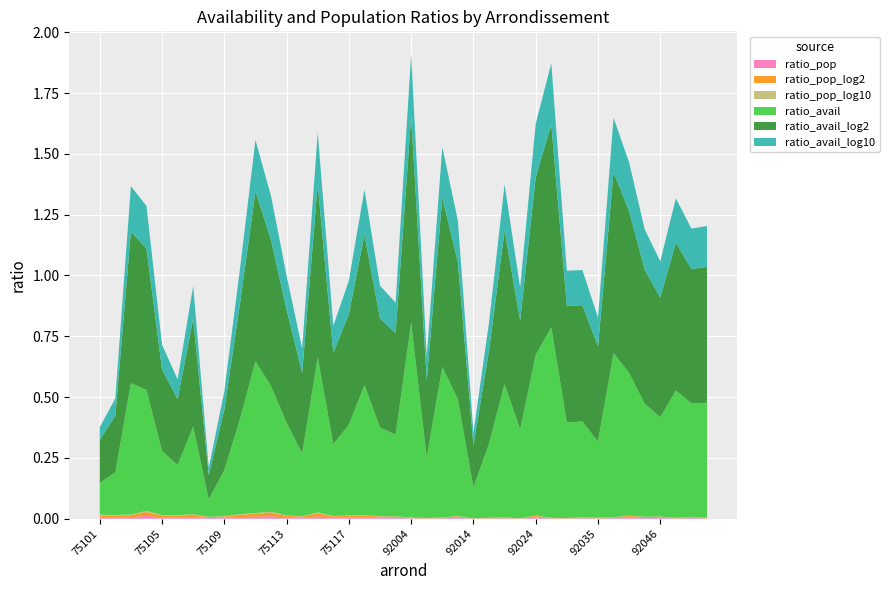

Reading left to right, transcribe all the data shown in this chart.

ratio_pop: 75101=0.0	75102=0.0	75103=0.0	75104=0.0	75105=0.0	75106=0.0	75107=0.0	75108=0.0	75109=0.0	75110=0.0	75111=0.0	75112=0.0	75113=0.0	75114=0.0	75115=0.0	75116=0.0	75117=0.0	75118=0.0	75119=0.0	75120=0.0	92004=0.0	92007=0.0	92009=0.0	92012=0.0	92014=0.0	92020=0.0	92022=0.0	92023=0.0	92024=0.0	92025=0.0	92026=0.0	92032=0.0	92035=0.0	92036=0.0	92040=0.0	92044=0.0	92046=0.0	92048=0.0	92049=0.0	92050=0.0
ratio_pop_log2: 75101=0.0	75102=0.0	75103=0.0	75104=0.0	75105=0.0	75106=0.0	75107=0.0	75108=0.0	75109=0.0	75110=0.0	75111=0.0	75112=0.0	75113=0.0	75114=0.0	75115=0.0	75116=0.0	75117=0.0	75118=0.0	75119=0.0	75120=0.0	92004=0.0	92007=0.0	92009=0.0	92012=0.0	92014=0.0	92020=0.0	92022=0.0	92023=0.0	92024=0.0	92025=0.0	92026=0.0	92032=0.0	92035=0.0	92036=0.0	92040=0.0	92044=0.0	92046=0.0	92048=0.0	92049=0.0	92050=0.0
ratio_pop_log10: 75101=0.0	75102=0.0	75103=0.0	75104=0.0	75105=0.0	75106=0.0	75107=0.0	75108=0.0	75109=0.0	75110=0.0	75111=0.0	75112=0.0	75113=0.0	75114=0.0	75115=0.0	75116=0.0	75117=0.0	75118=0.0	75119=0.0	75120=0.0	92004=0.0	92007=0.0	92009=0.0	92012=0.0	92014=0.0	92020=0.0	92022=0.0	92023=0.0	92024=0.0	92025=0.0	92026=0.0	92032=0.0	92035=0.0	92036=0.0	92040=0.0	92044=0.0	92046=0.0	92048=0.0	92049=0.0	92050=0.0
ratio_avail: 75101=0.1	75102=0.2	75103=0.5	75104=0.5	75105=0.3	75106=0.2	75107=0.4	75108=0.1	75109=0.2	75110=0.4	75111=0.6	75112=0.5	75113=0.4	75114=0.3	75115=0.6	75116=0.3	75117=0.4	75118=0.5	75119=0.4	75120=0.3	92004=0.8	92007=0.2	92009=0.6	92012=0.5	92014=0.1	92020=0.3	92022=0.5	92023=0.4	92024=0.7	92025=0.8	92026=0.4	92032=0.4	92035=0.3	92036=0.7	92040=0.6	92044=0.5	92046=0.4	92048=0.5	92049=0.5	92050=0.5
ratio_avail_log2: 75101=0.2	75102=0.2	75103=0.6	75104=0.6	75105=0.3	75106=0.3	75107=0.4	75108=0.1	75109=0.2	75110=0.5	75111=0.7	75112=0.6	75113=0.5	75114=0.3	75115=0.7	75116=0.4	75117=0.5	75118=0.6	75119=0.4	75120=0.4	92004=0.8	92007=0.3	92009=0.7	92012=0.6	92014=0.2	92020=0.4	92022=0.6	92023=0.4	92024=0.7	92025=0.8	92026=0.5	92032=0.5	92035=0.4	92036=0.7	92040=0.7	92044=0.6	92046=0.5	92048=0.6	92049=0.6	92050=0.6
ratio_avail_log10: 75101=0.1	75102=0.1	75103=0.2	75104=0.2	75105=0.1	75106=0.1	75107=0.1	75108=0.0	75109=0.1	75110=0.1	75111=0.2	75112=0.2	75113=0.1	75114=0.1	75115=0.2	75116=0.1	75117=0.1	75118=0.2	75119=0.1	75120=0.1	92004=0.3	92007=0.1	92009=0.2	92012=0.2	92014=0.1	92020=0.1	92022=0.2	92023=0.1	92024=0.2	92025=0.3	92026=0.1	92032=0.1	92035=0.1	92036=0.2	92040=0.2	92044=0.2	92046=0.1	92048=0.2	92049=0.2	92050=0.2